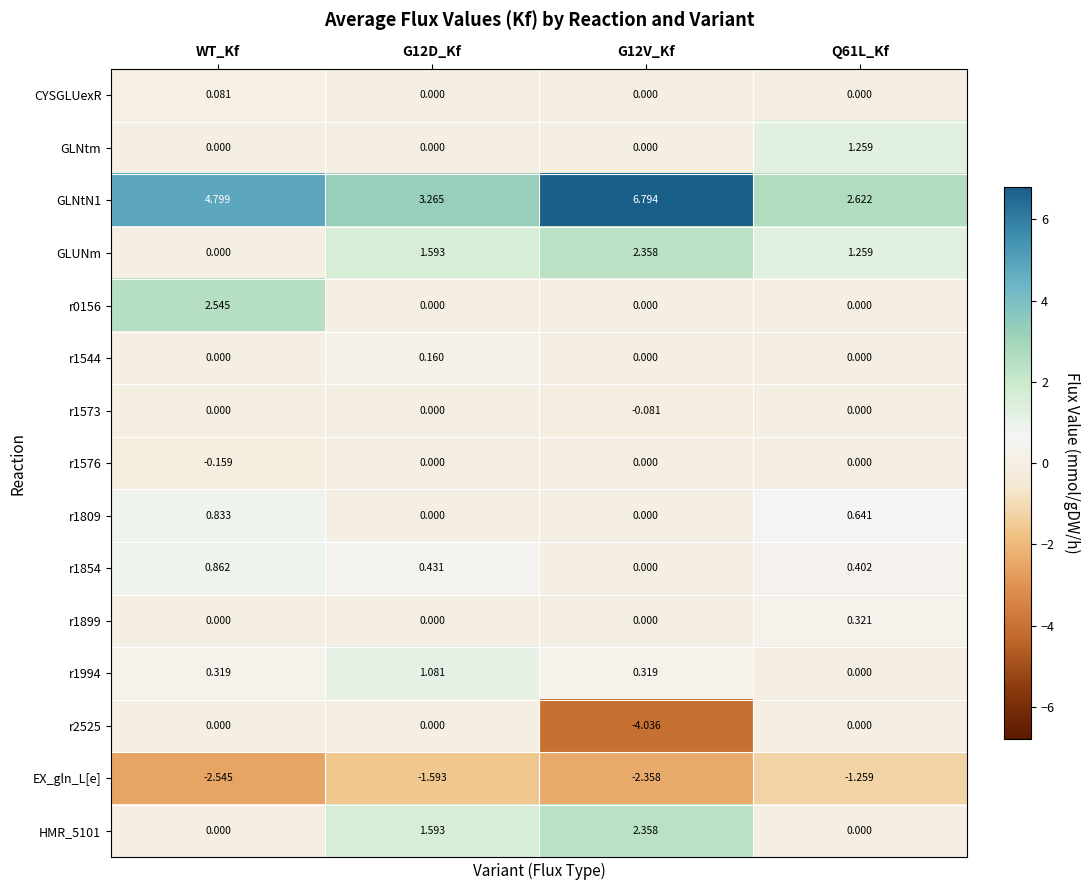

At which category is the sum across all series the highest?

WT_Kf